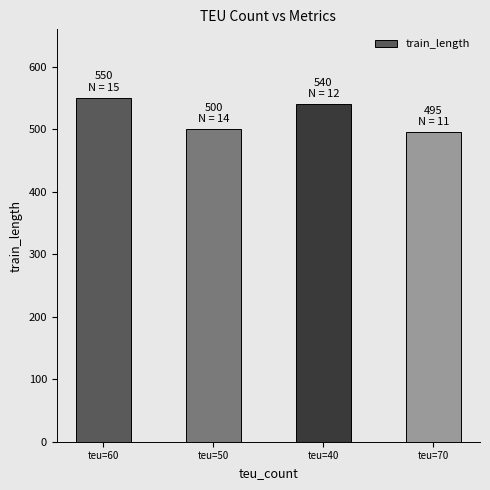

What position from the right is teu=70?

1